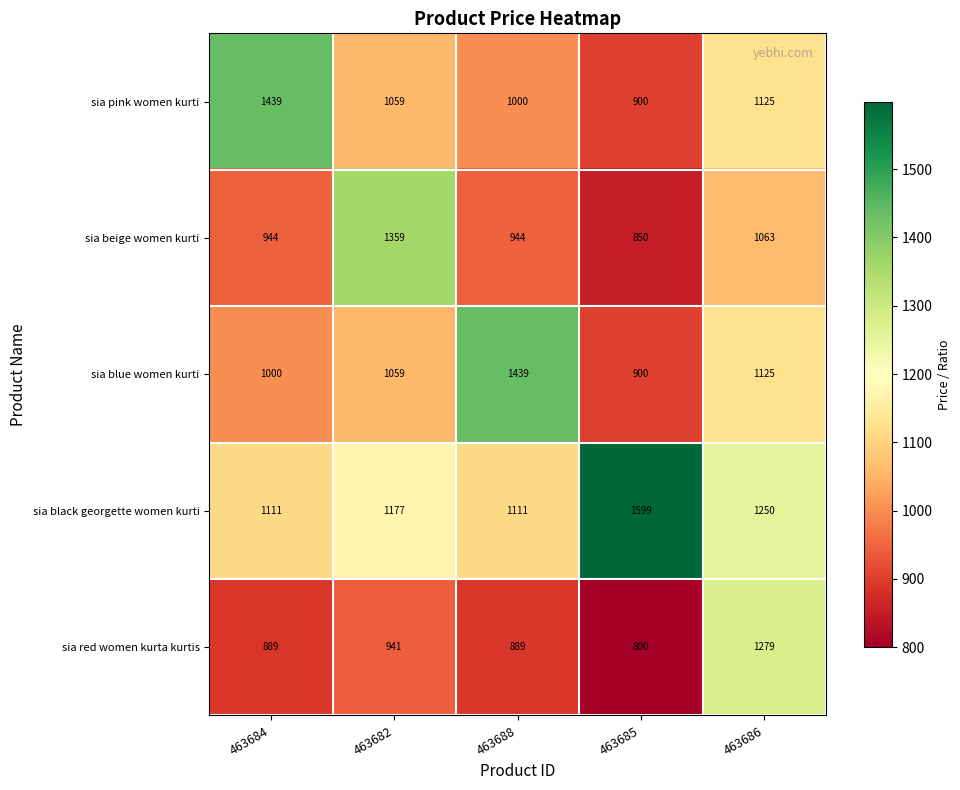

What is the spread (max minus min) of values at 463685?

799